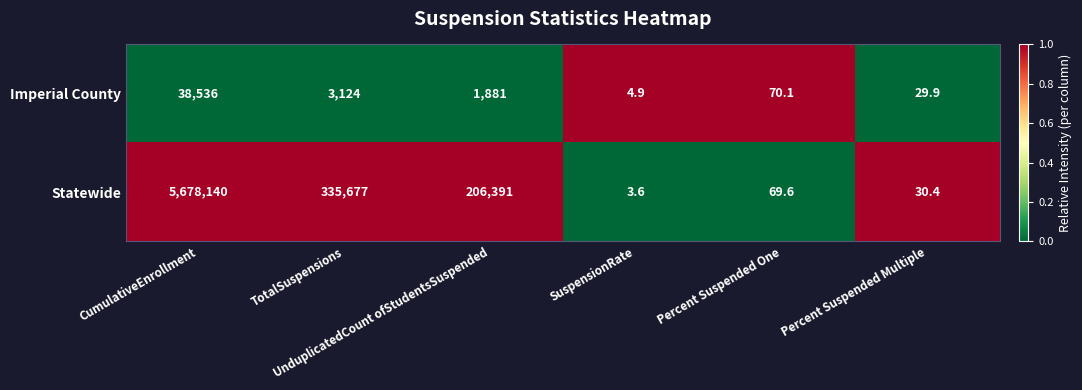

Count the number of categories in the chart.

6